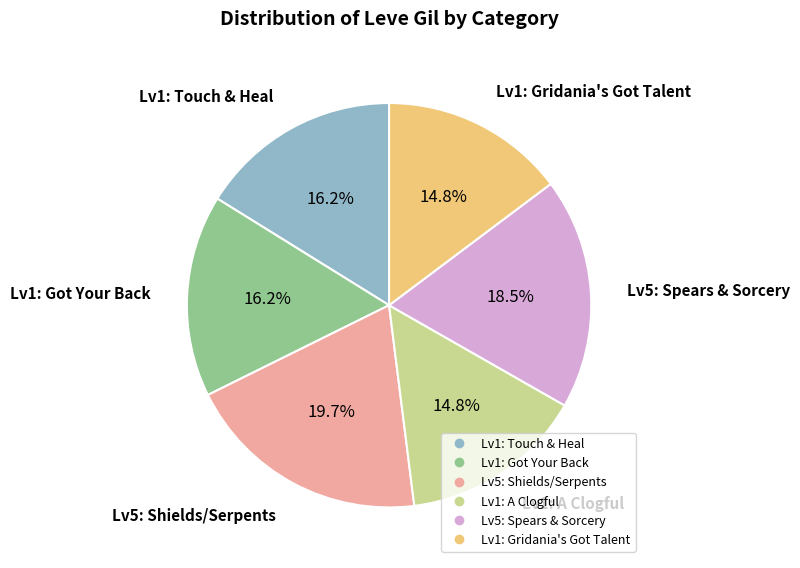

Is there a majority slice in this chart?

No